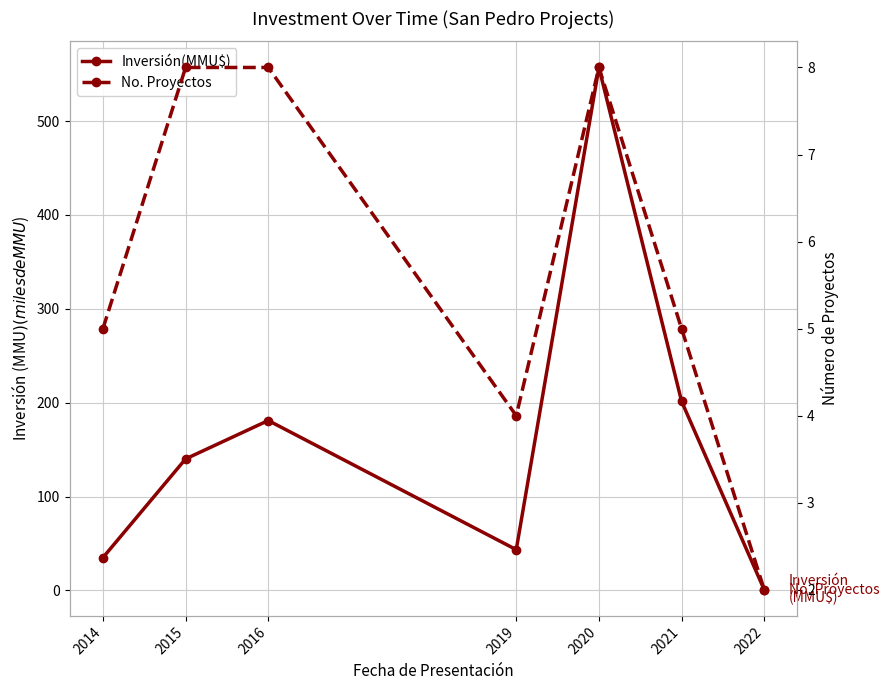

Which has a higher value, 2019 or 2015?

2015